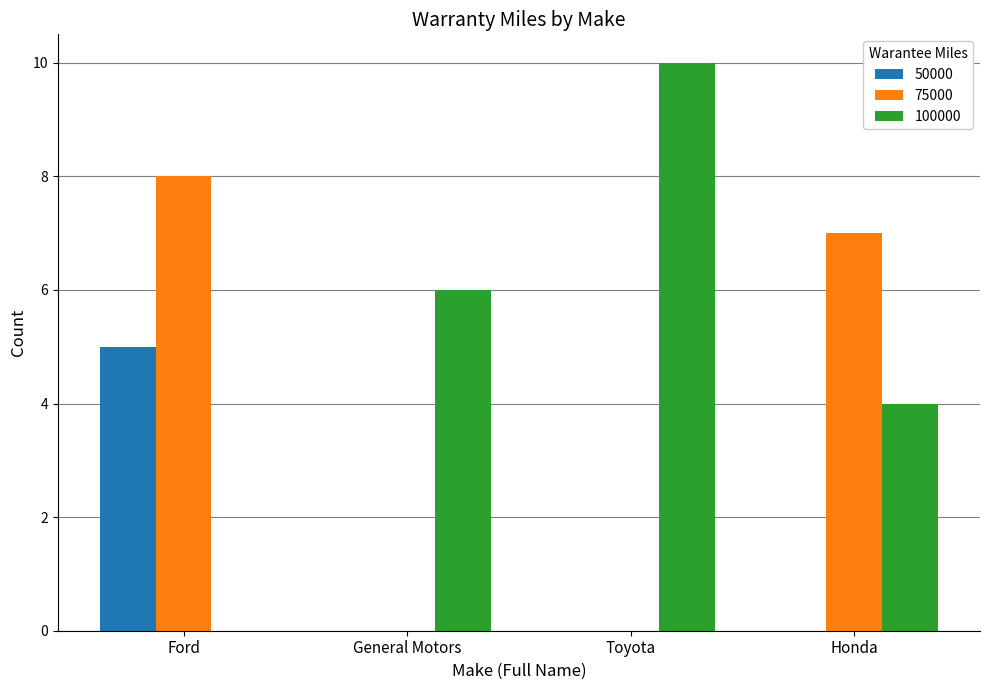

What is the total value across all series at Ford?

13